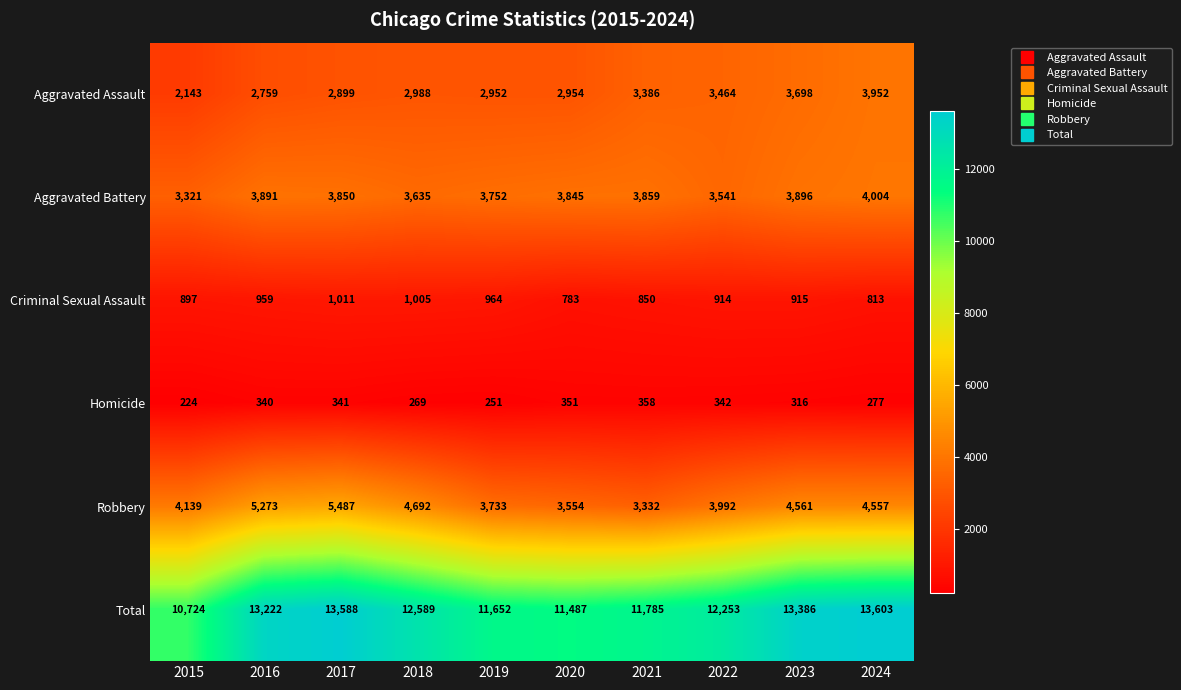

Which category has the highest value across all series?

2024